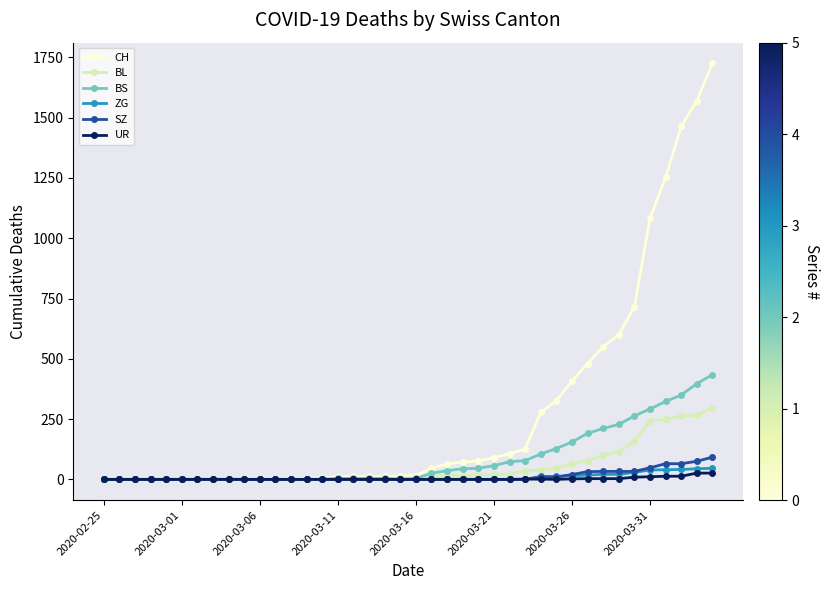

Which series has the widest spread of values?

CH